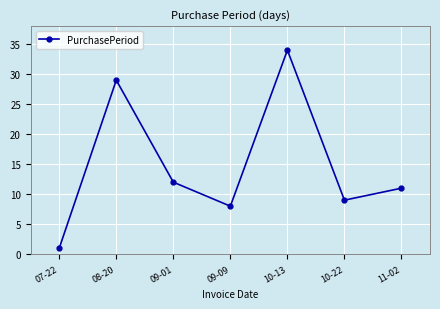

Is it true that the value at 10-22 is 9?

True